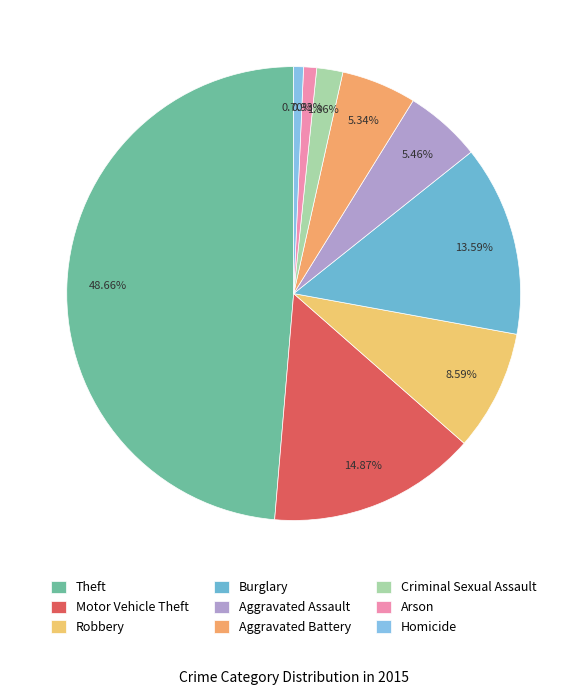

To the nearest percent, what percentage of the pie is Motor Vehicle Theft?

15%